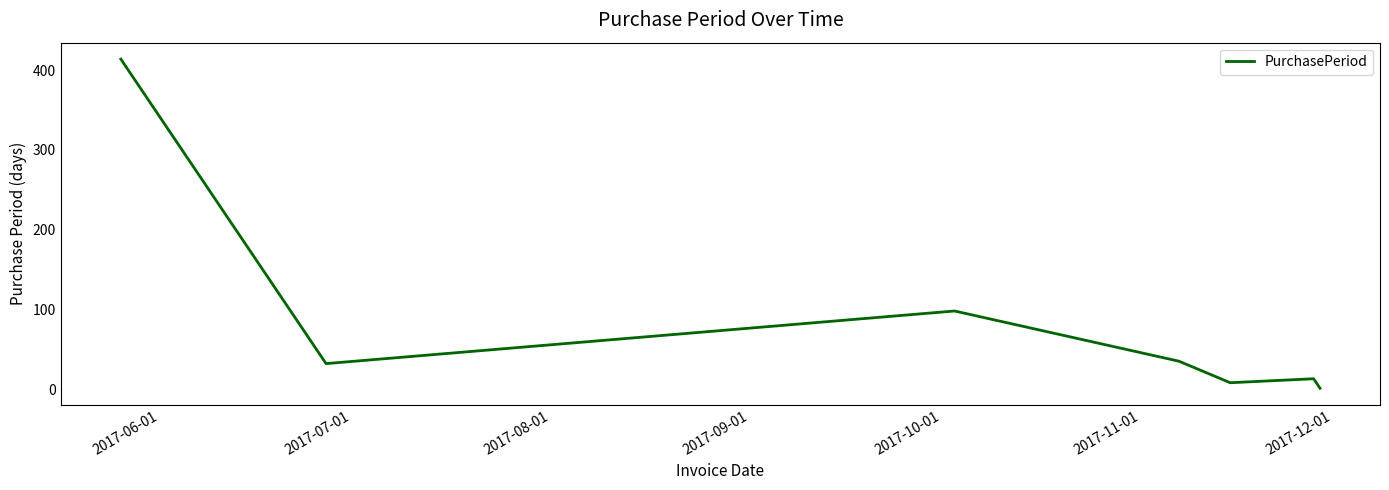

What is the average value?

86